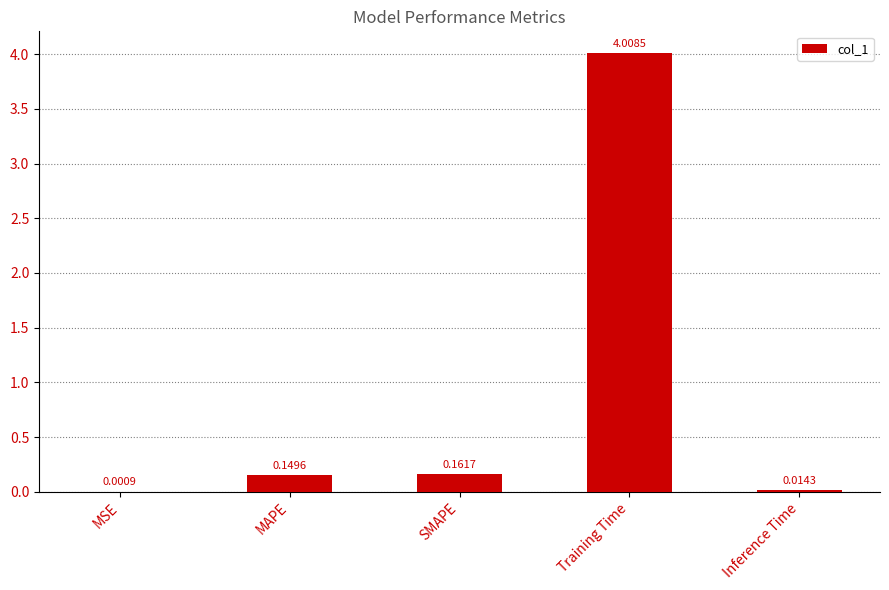

Which label corresponds to the largest value in the chart?

Training Time